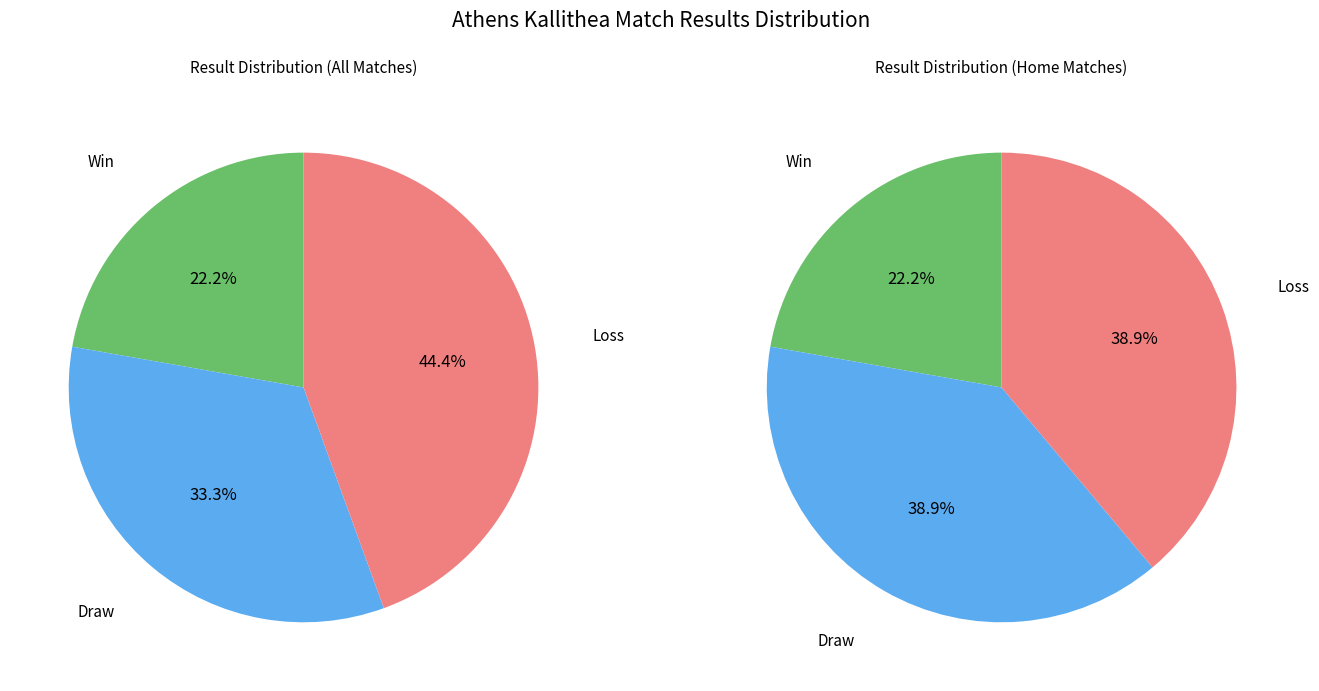

The W slice represents 6% of the pie. True or false?

False